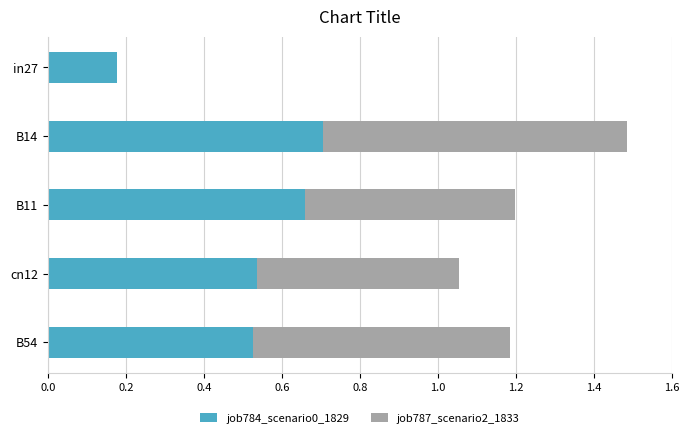

Which category has the highest value in the job784_scenario0_1829 series?

B14